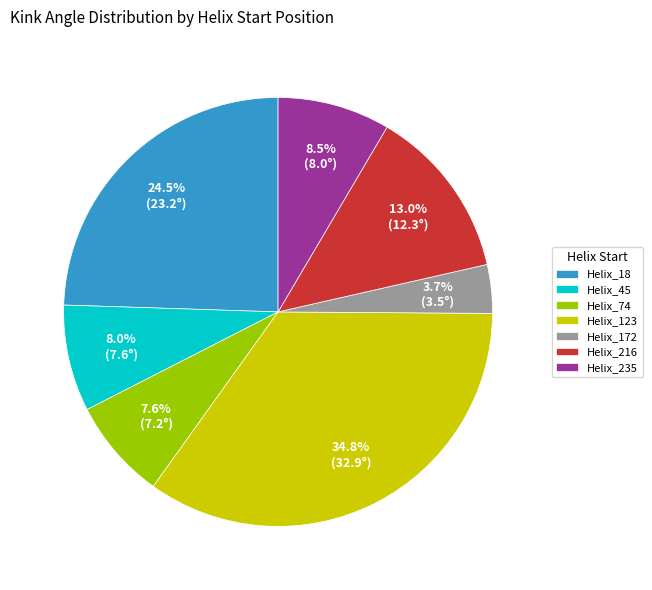

Between Helix_45 and Helix_18, which is larger?

Helix_18